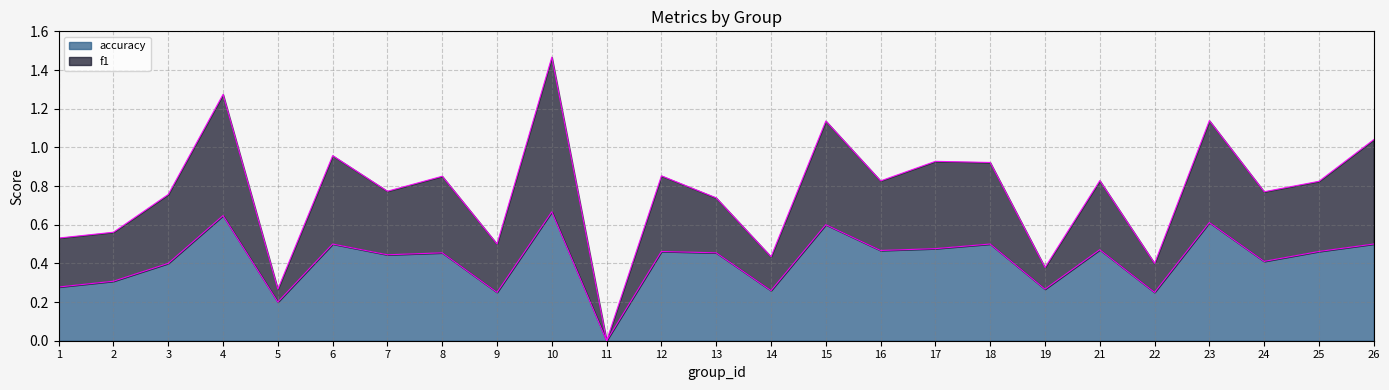

How many values in accuracy are above zero?

24